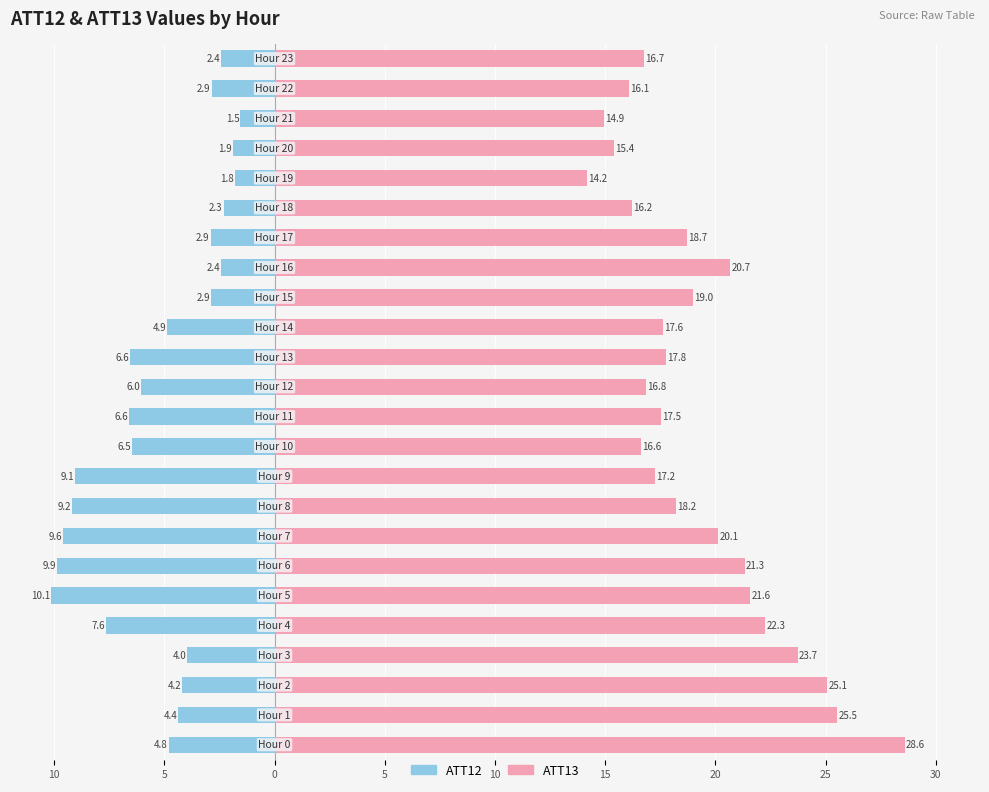

How many bars are there in each group?

2